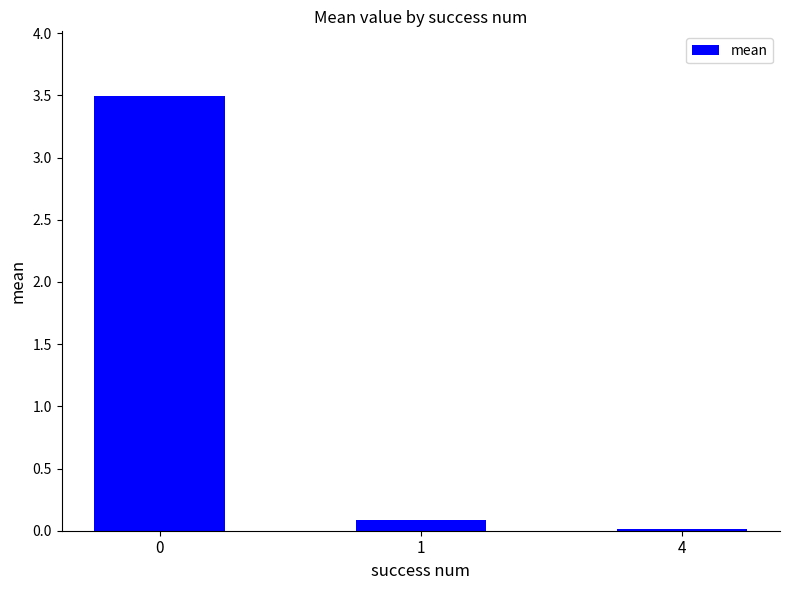

What is the difference between the values at 4 and 0?

3.5